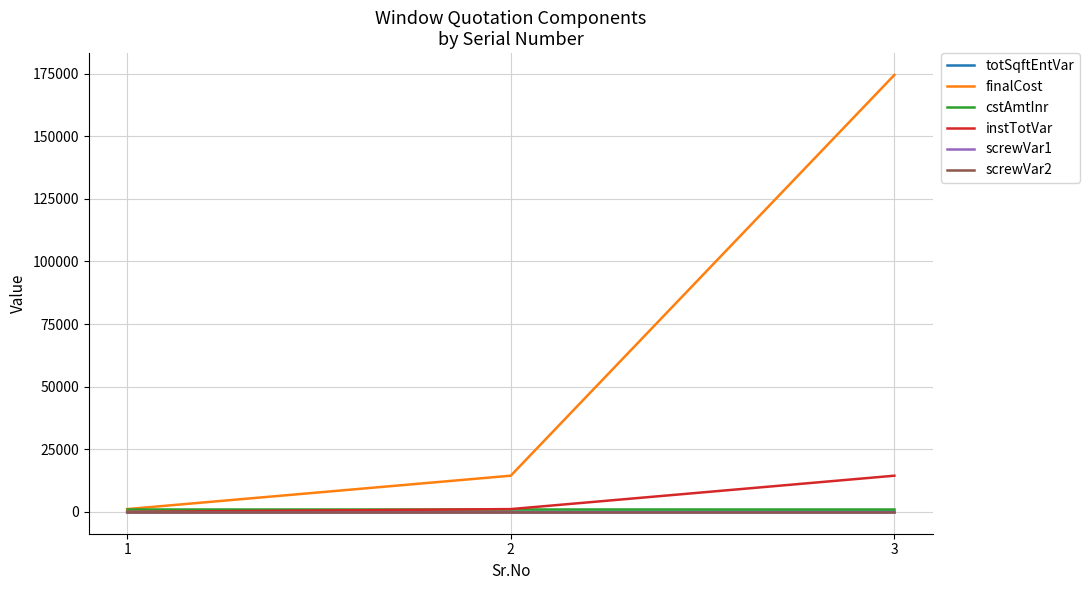

True or false: totSqftEntVar has a value of 12 at 2.

True